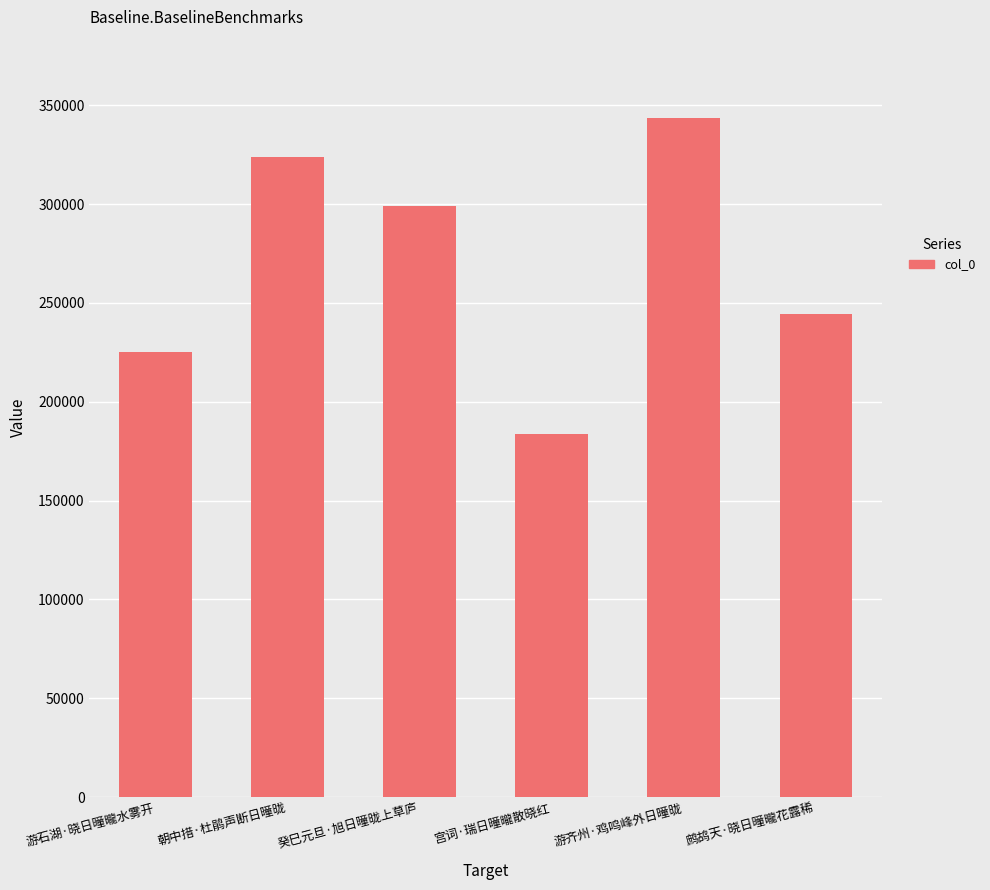

Read the value at 癸巳元旦·旭日曈昽上草庐, to the nearest 10.

299230